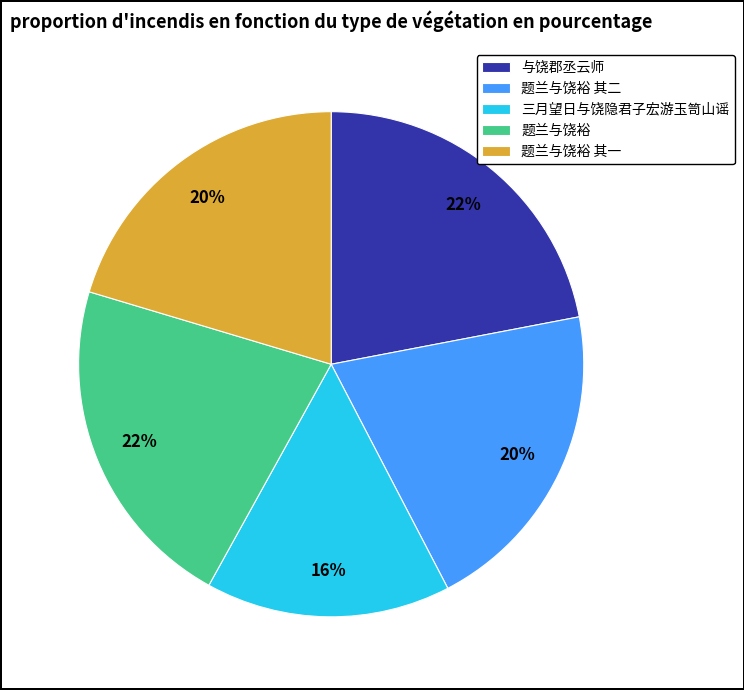

Which category has the smallest portion of the pie?

三月望日与饶隐君子宏游玉笥山谣